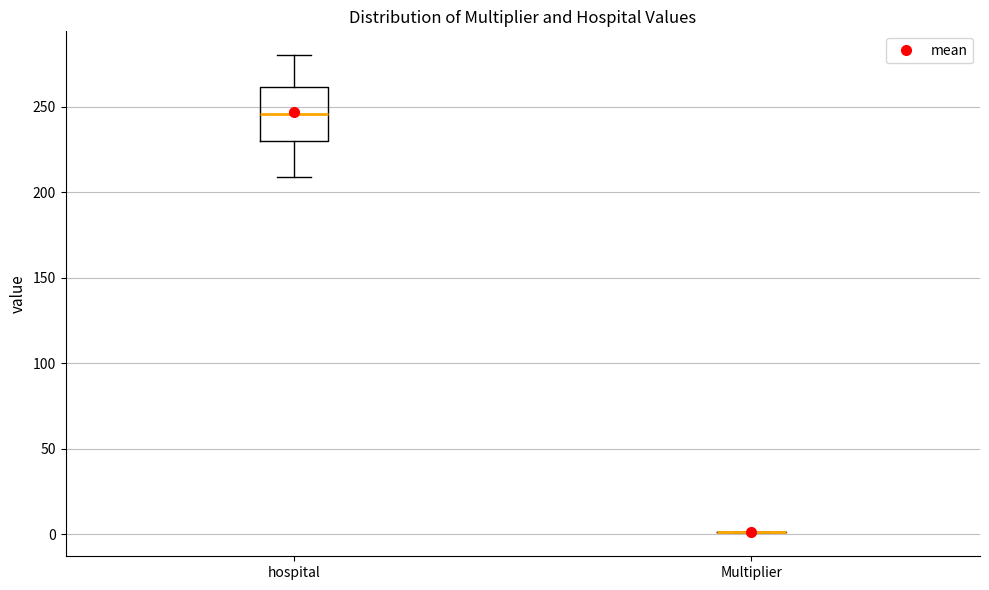

Reading left to right, read every box against the y-axis: the position of its median line, the range the box covers, and the ends of its whiskers. The values are not printed on the chart, so give them approximately, as read against the axis.

hospital: median 245, box 230 to 260, whiskers 210 to 280
Multiplier: box collapsed to a line at 0, whiskers 0 to 0